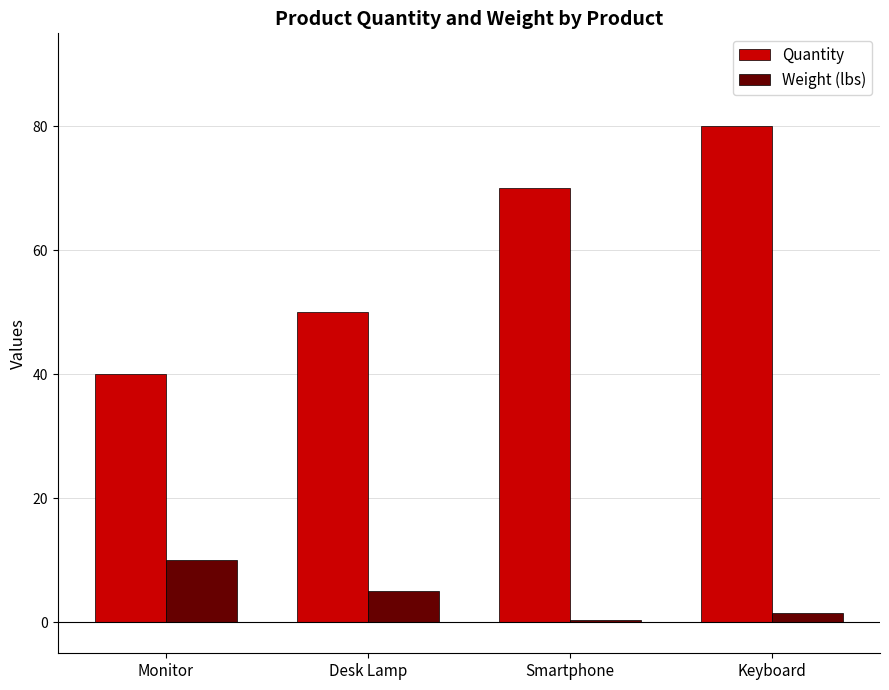

What is the difference between the highest and lowest values at Smartphone?

69.6